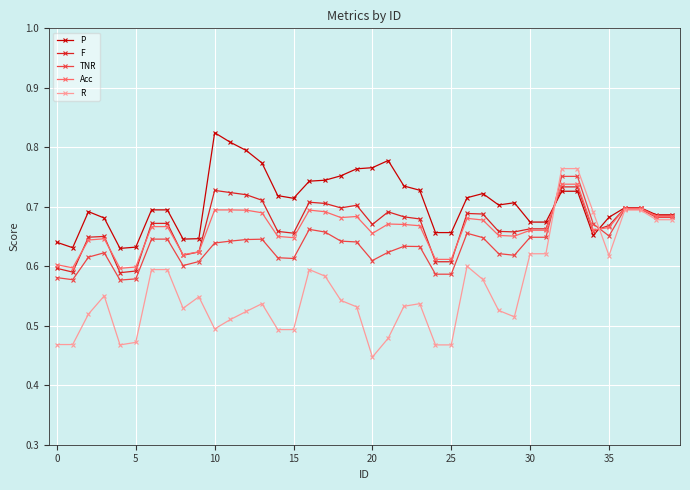

Which series has the largest total across all categories?

P